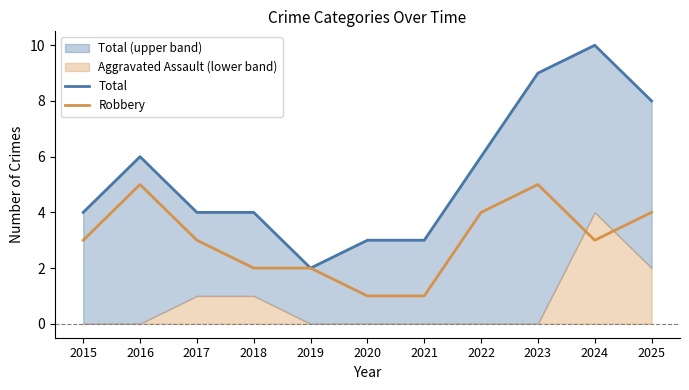

What is the difference between the maximum and second lowest values in the Total series?

7